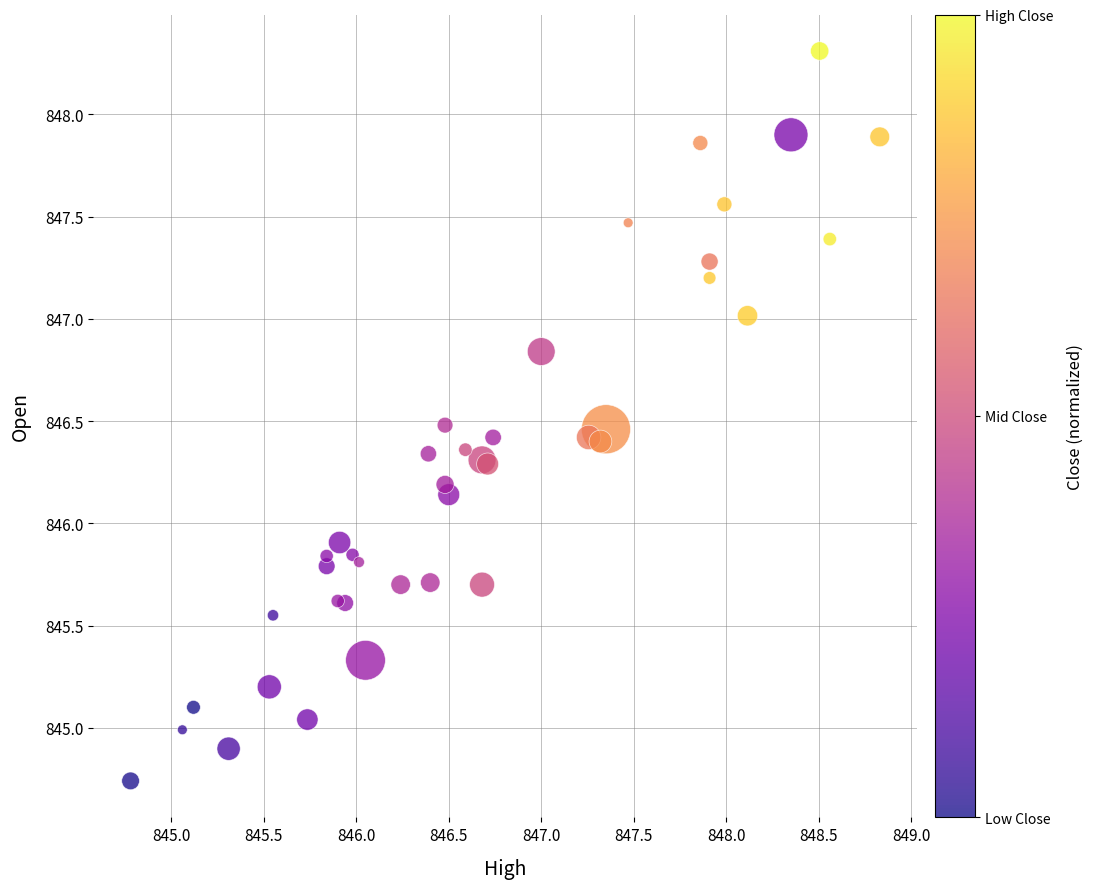

What Y value in the scatter plot is closest to 846?

845.9